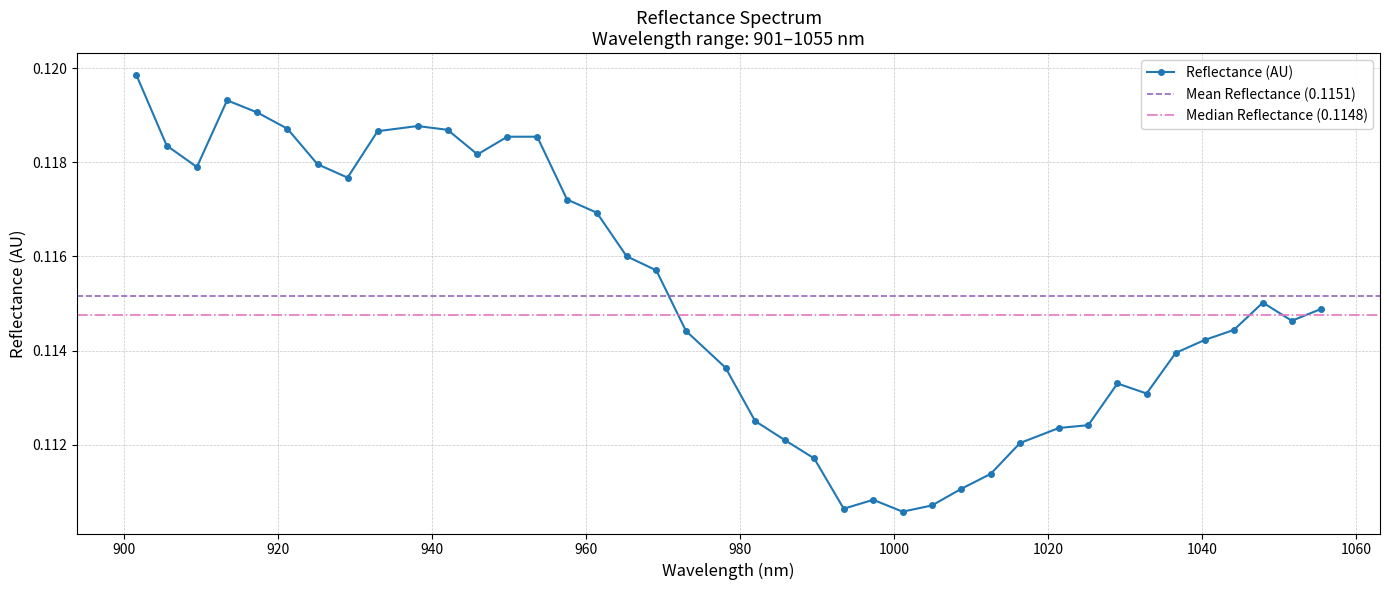

Reading right to left, what are all the values shown in this chart?

0.1	0.1	0.1	0.1	0.1	0.1	0.1	0.1	0.1	0.1	0.1	0.1	0.1	0.1	0.1	0.1	0.1	0.1	0.1	0.1	0.1	0.1	0.1	0.1	0.1	0.1	0.1	0.1	0.1	0.1	0.1	0.1	0.1	0.1	0.1	0.1	0.1	0.1	0.1	0.1